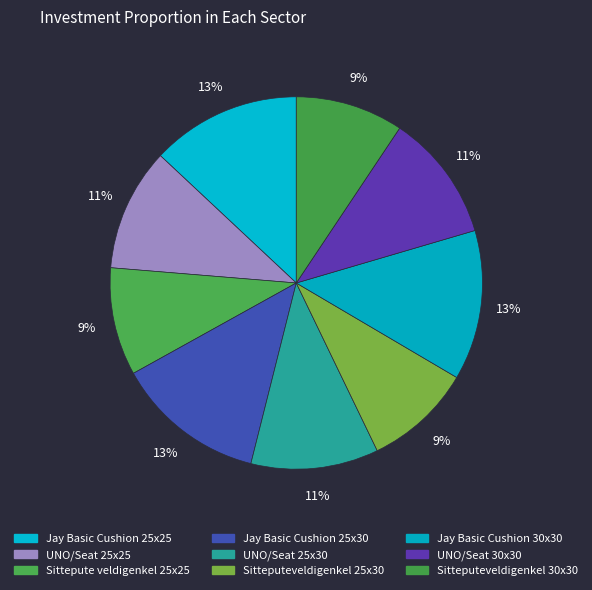

Which slice is the largest?

Jay Basic Cushion 30x30